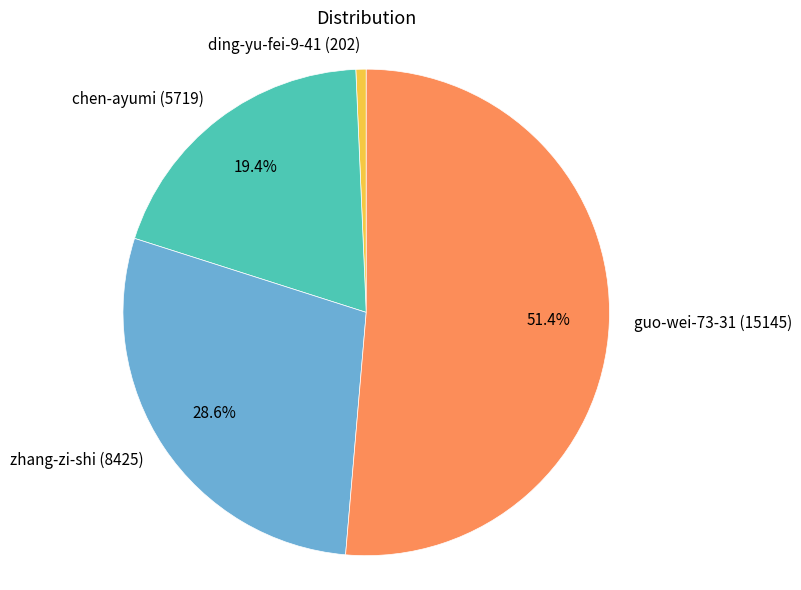

Rank the categories by value from highest to lowest.

guo-wei-73-31, zhang-zi-shi, chen-ayumi, ding-yu-fei-9-41